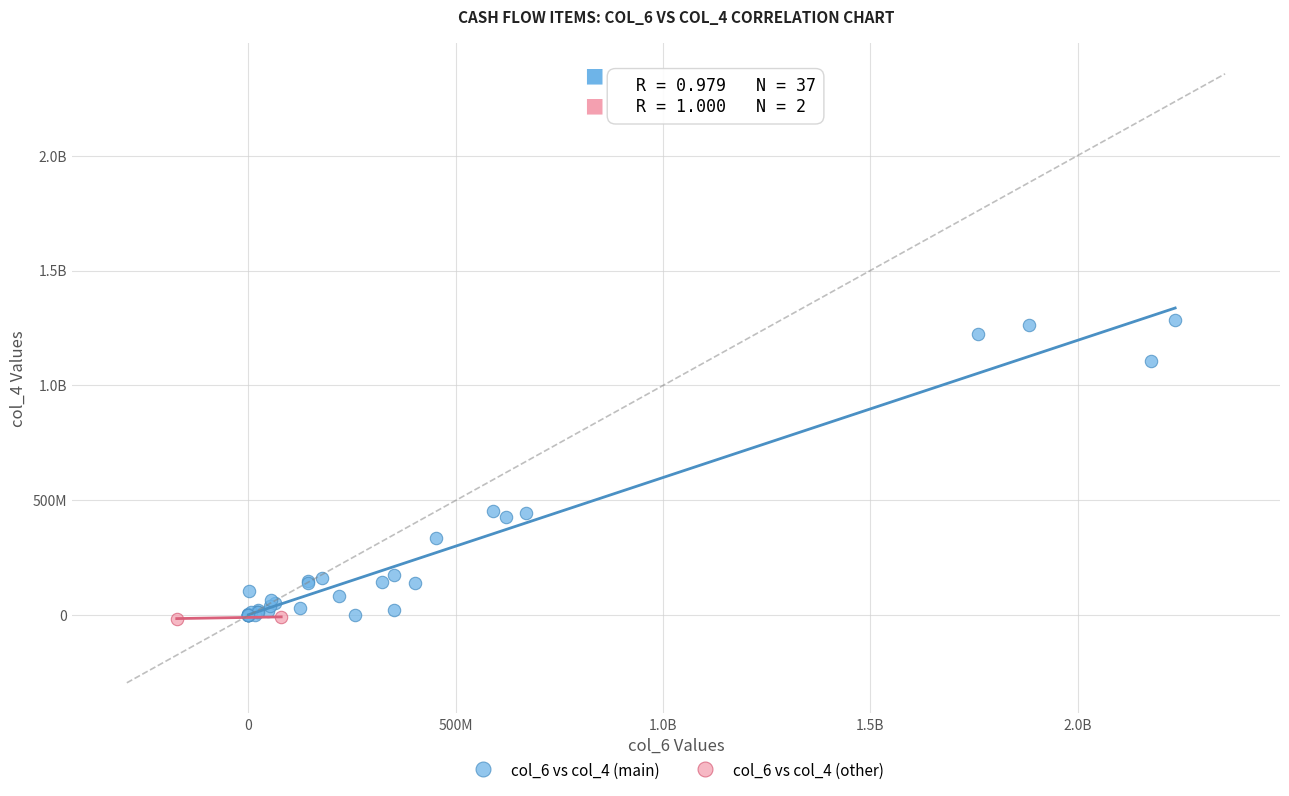

What are all the series names shown in the legend?

col_6 vs col_4 (main), col_6 vs col_4 (other)